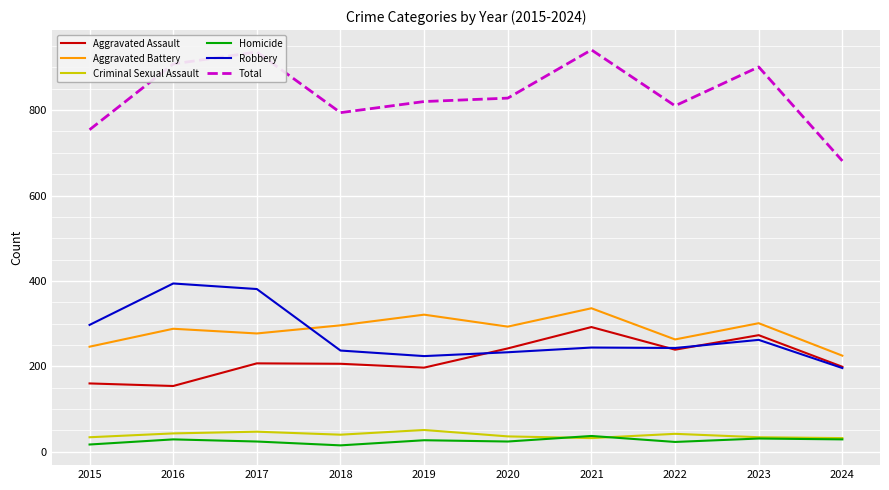

True or false: Aggravated Assault has a value of 64 at 2020.

False